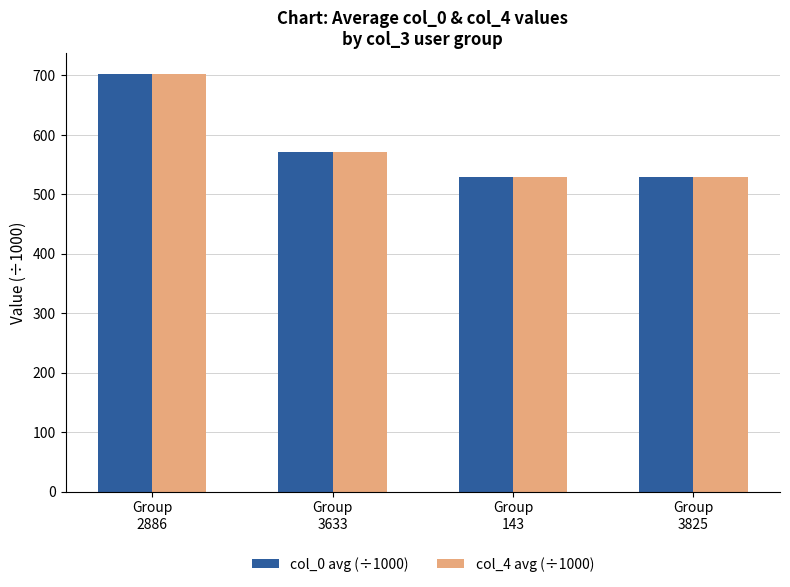

Which label corresponds to the largest value in the chart?

Group
2886